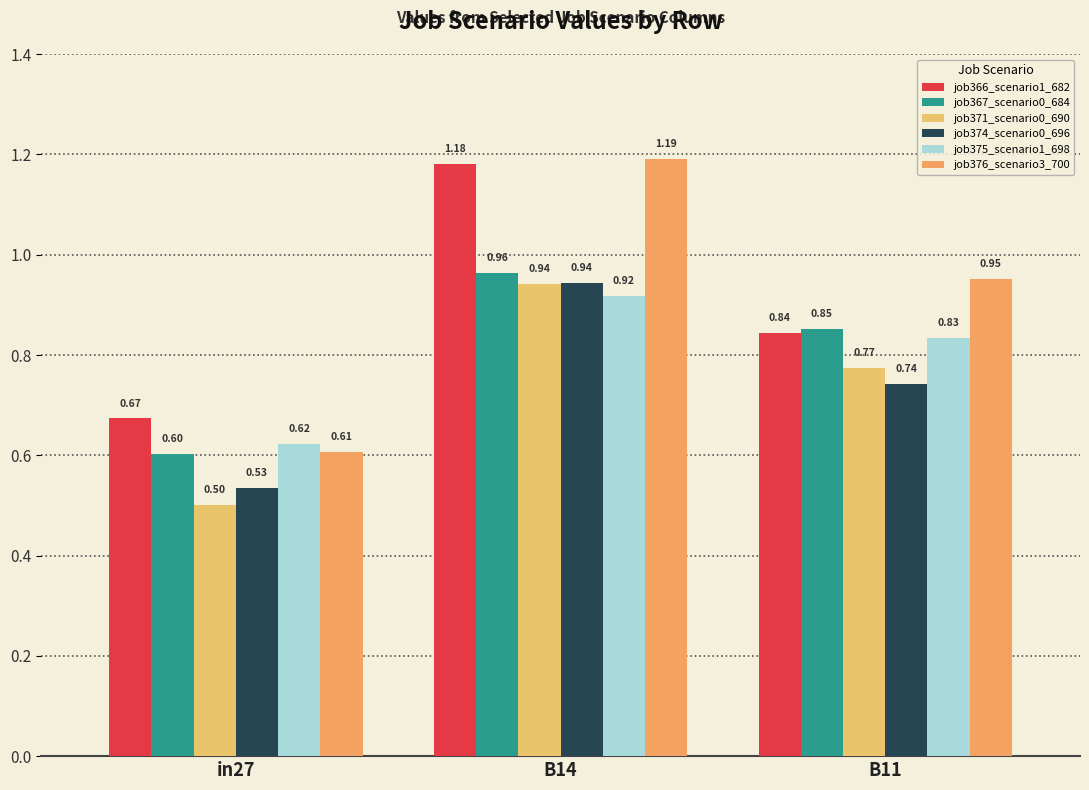

Are the bars grouped side by side (vs. stacked)?

Yes